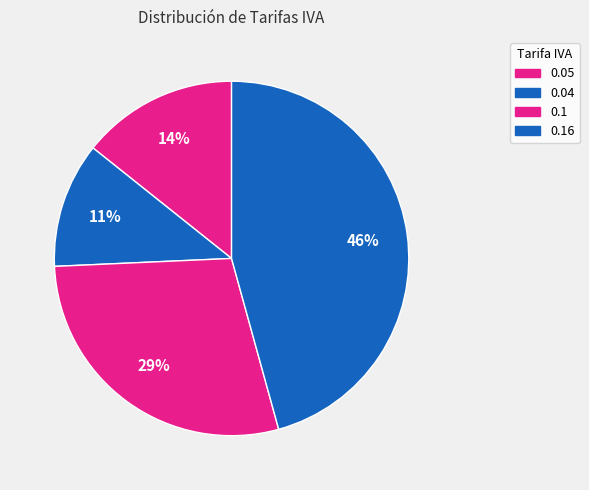

Rank the categories by value from highest to lowest.

0.16, 0.1, 0.05, 0.04